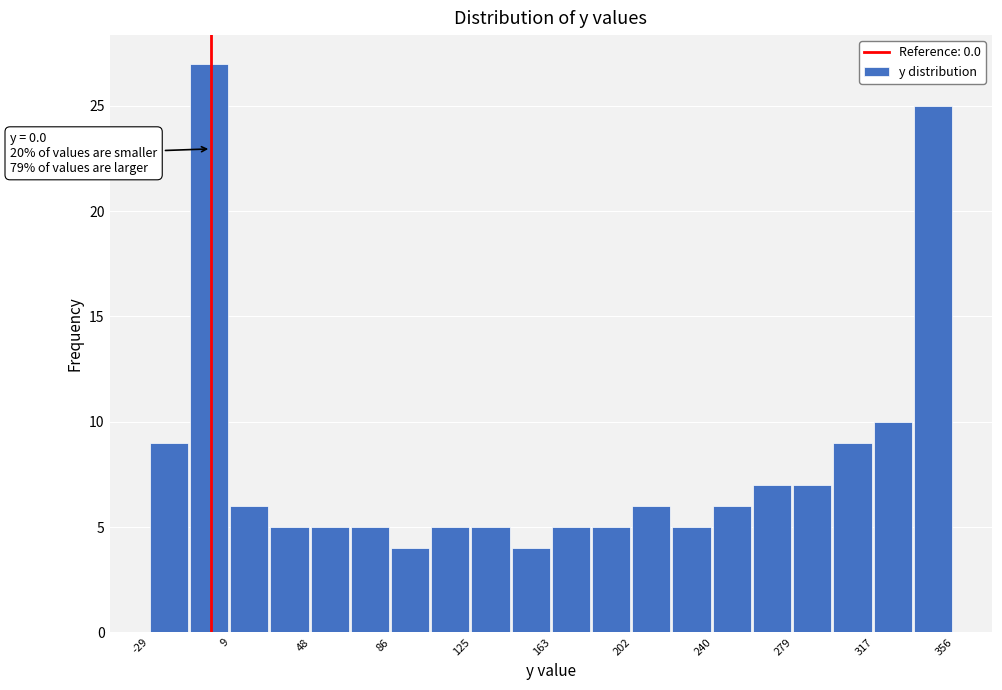

Read against the x-axis, roughly where is the centre of the tallest bar?

0